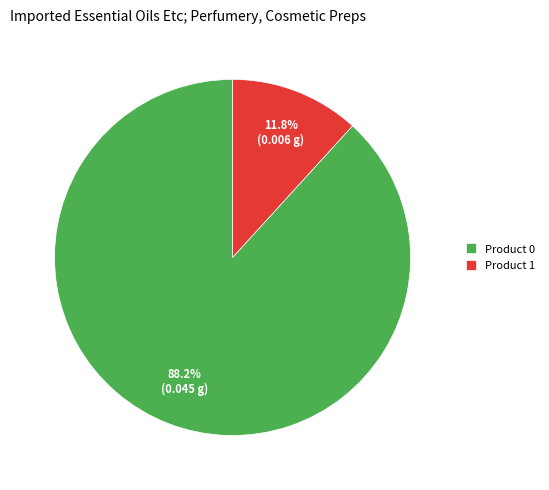

True or false: Product 0 accounts for 88% of the total.

True